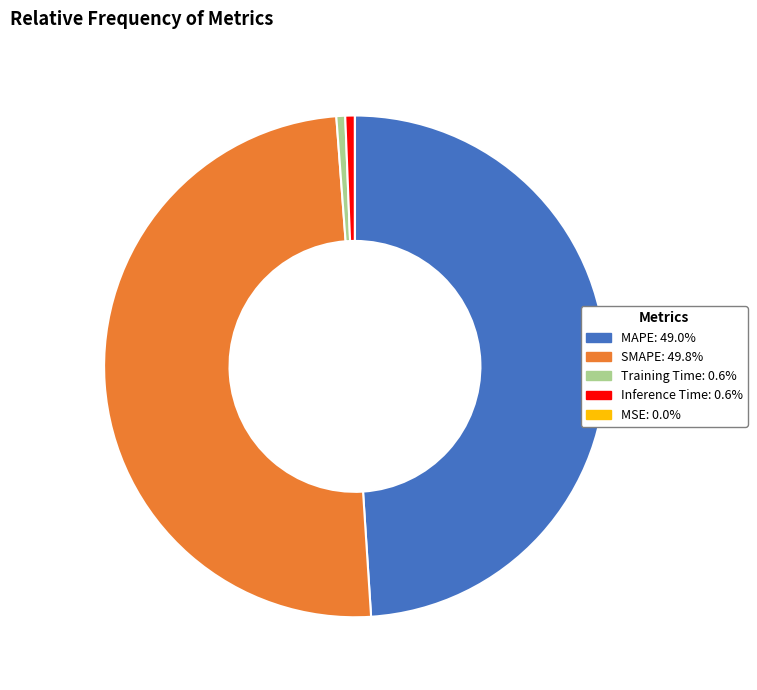

Do Training Time: 0.6% and SMAPE: 49.8% together represent more than half of the pie?

Yes